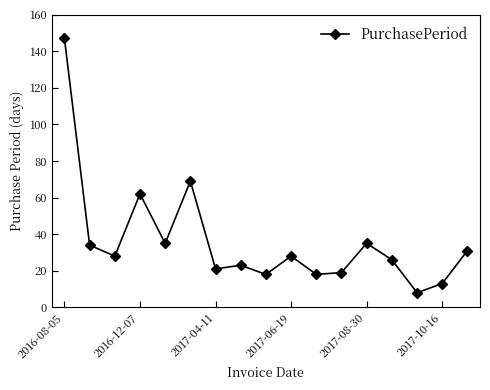

What is the maximum value shown in the chart?

147